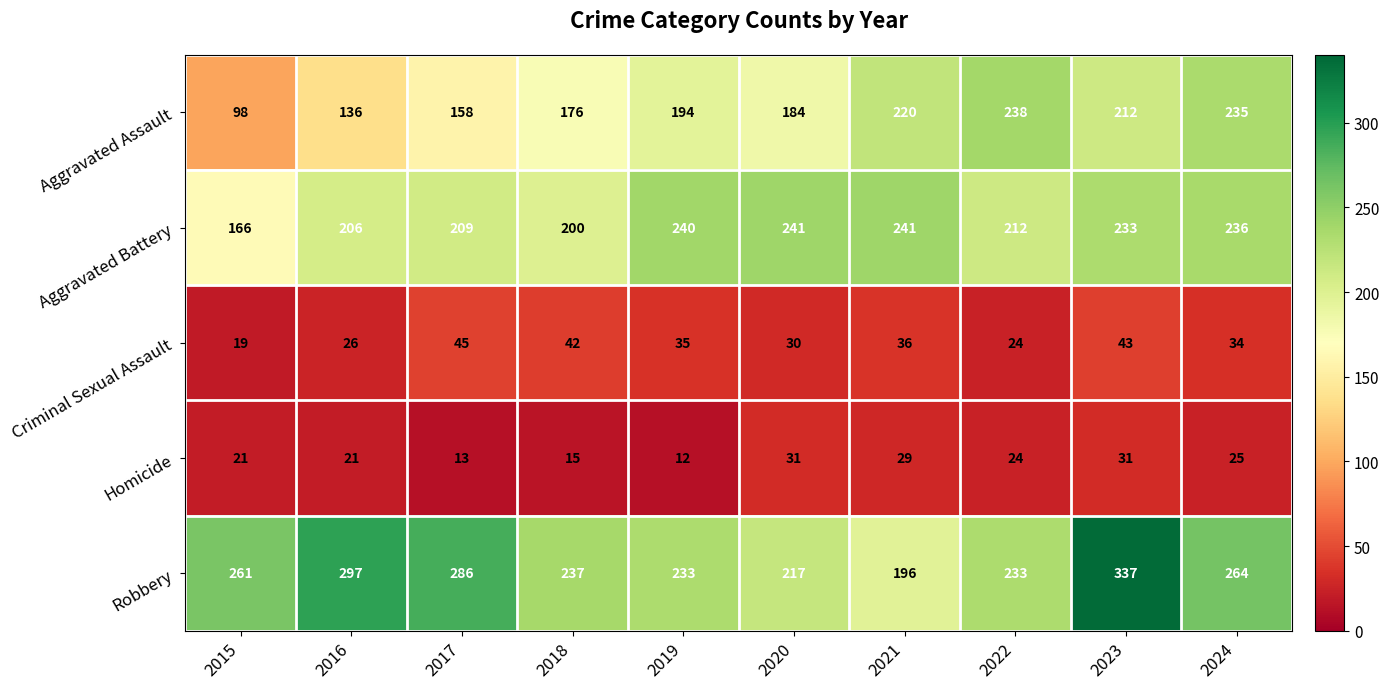

The value of Homicide at 2015 is 30. True or false?

False